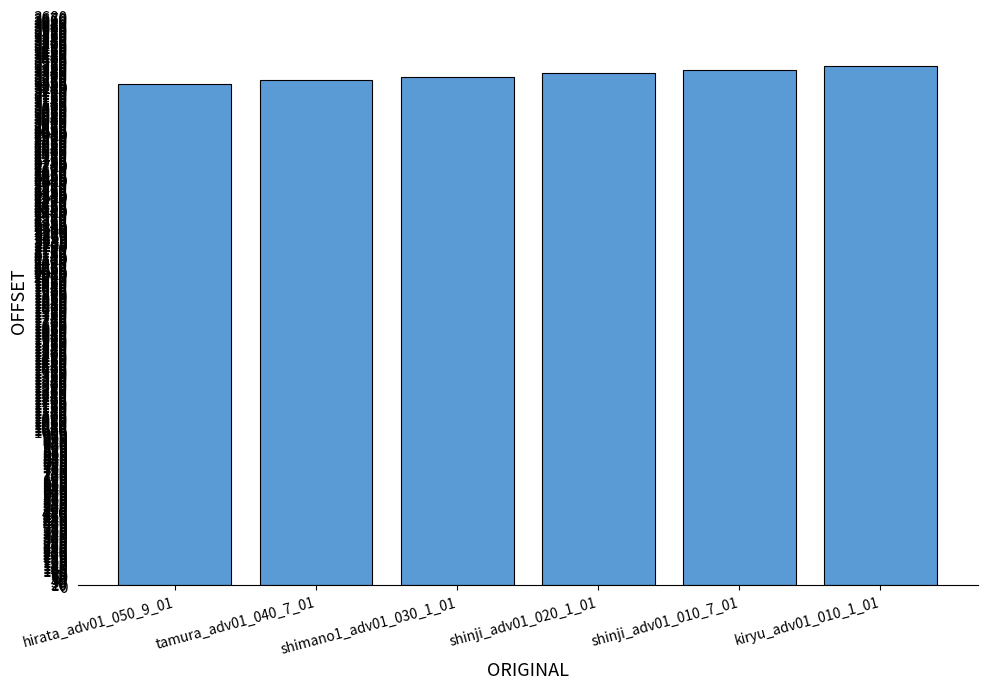

What is the difference between the values at shinji_adv01_020_1_01 and hirata_adv01_050_9_01?

68